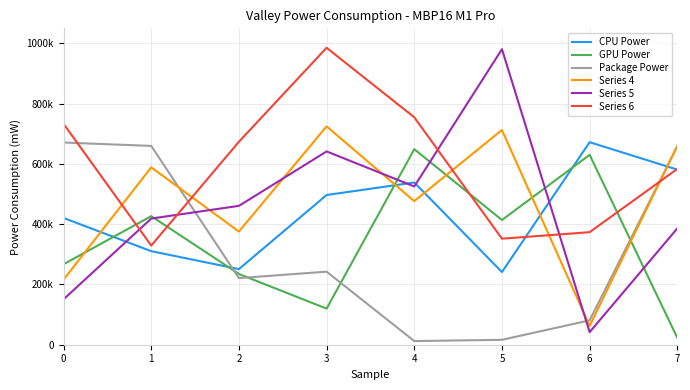

What are all the series names shown in the legend?

CPU Power, GPU Power, Package Power, Series 4, Series 5, Series 6